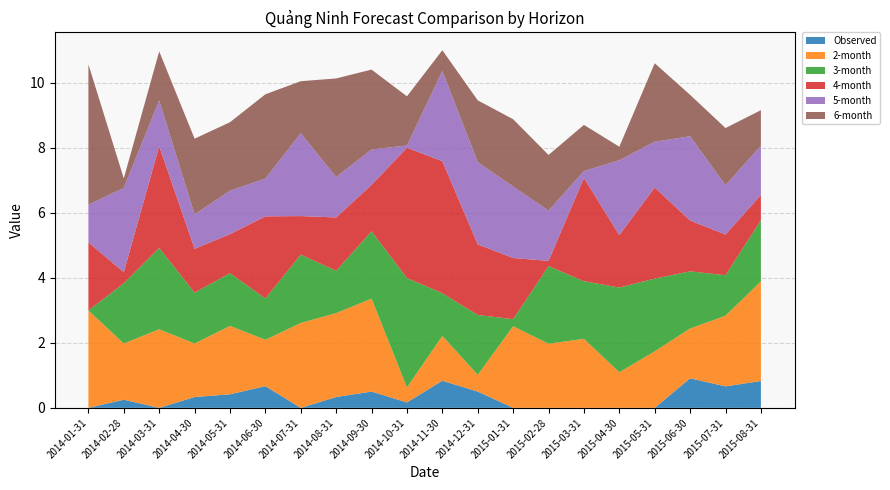

Reading left to right, list all the values displayed in this chart.

Observed: 2014-01-31=0.0	2014-02-28=0.3	2014-03-31=0.0	2014-04-30=0.3	2014-05-31=0.4	2014-06-30=0.7	2014-07-31=0.0	2014-08-31=0.3	2014-09-30=0.5	2014-10-31=0.2	2014-11-30=0.8	2014-12-31=0.5	2015-01-31=0.0	2015-02-28=0.0	2015-03-31=0.0	2015-04-30=0.0	2015-05-31=0.0	2015-06-30=0.9	2015-07-31=0.7	2015-08-31=0.8
2-month: 2014-01-31=3.0	2014-02-28=1.7	2014-03-31=2.4	2014-04-30=1.6	2014-05-31=2.1	2014-06-30=1.4	2014-07-31=2.6	2014-08-31=2.6	2014-09-30=2.9	2014-10-31=0.5	2014-11-30=1.4	2014-12-31=0.5	2015-01-31=2.5	2015-02-28=2.0	2015-03-31=2.1	2015-04-30=1.1	2015-05-31=1.7	2015-06-30=1.5	2015-07-31=2.2	2015-08-31=3.1
3-month: 2014-01-31=0.0	2014-02-28=1.9	2014-03-31=2.5	2014-04-30=1.6	2014-05-31=1.6	2014-06-30=1.3	2014-07-31=2.1	2014-08-31=1.3	2014-09-30=2.1	2014-10-31=3.4	2014-11-30=1.3	2014-12-31=1.8	2015-01-31=0.2	2015-02-28=2.4	2015-03-31=1.8	2015-04-30=2.6	2015-05-31=2.2	2015-06-30=1.8	2015-07-31=1.2	2015-08-31=1.9
4-month: 2014-01-31=2.1	2014-02-28=0.3	2014-03-31=3.1	2014-04-30=1.3	2014-05-31=1.2	2014-06-30=2.5	2014-07-31=1.2	2014-08-31=1.6	2014-09-30=1.4	2014-10-31=4.0	2014-11-30=4.1	2014-12-31=2.2	2015-01-31=1.9	2015-02-28=0.2	2015-03-31=3.2	2015-04-30=1.6	2015-05-31=2.8	2015-06-30=1.6	2015-07-31=1.3	2015-08-31=0.8
5-month: 2014-01-31=1.2	2014-02-28=2.6	2014-03-31=1.4	2014-04-30=1.1	2014-05-31=1.3	2014-06-30=1.2	2014-07-31=2.5	2014-08-31=1.2	2014-09-30=1.1	2014-10-31=0.1	2014-11-30=2.8	2014-12-31=2.5	2015-01-31=2.2	2015-02-28=1.5	2015-03-31=0.2	2015-04-30=2.3	2015-05-31=1.4	2015-06-30=2.6	2015-07-31=1.5	2015-08-31=1.5
6-month: 2014-01-31=4.3	2014-02-28=0.3	2014-03-31=1.5	2014-04-30=2.3	2014-05-31=2.1	2014-06-30=2.6	2014-07-31=1.6	2014-08-31=3.0	2014-09-30=2.5	2014-10-31=1.5	2014-11-30=0.6	2014-12-31=1.9	2015-01-31=2.1	2015-02-28=1.7	2015-03-31=1.4	2015-04-30=0.4	2015-05-31=2.4	2015-06-30=1.3	2015-07-31=1.8	2015-08-31=1.1